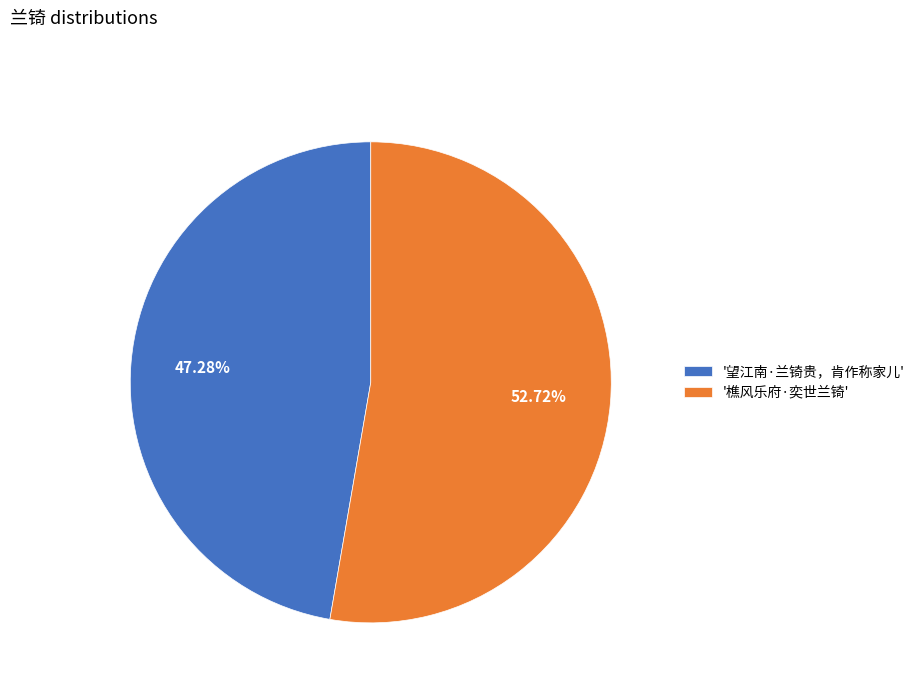

Which slice represents more than half of the pie?

'樵风乐府·奕世兰锜'